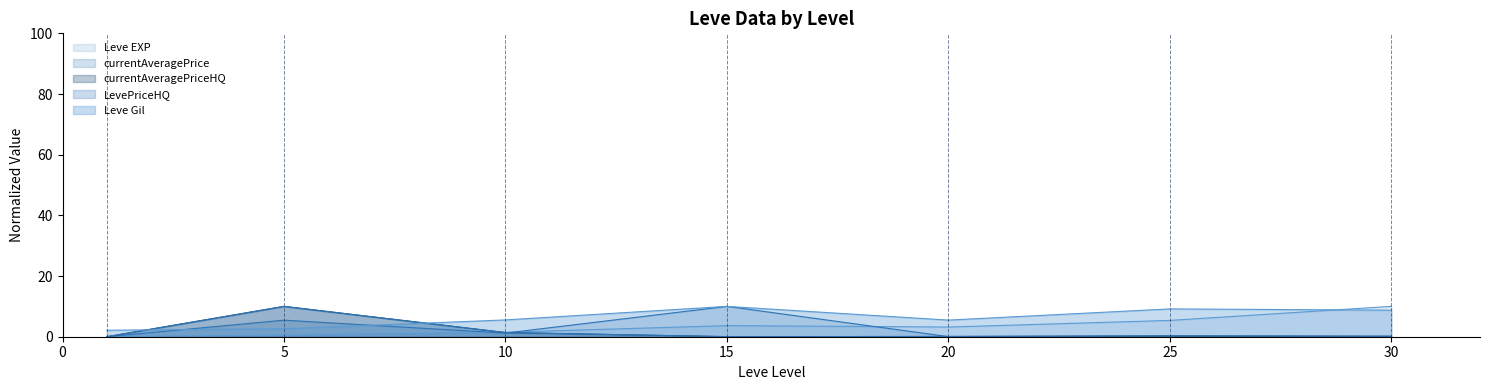

Which series has the largest total across all categories?

Leve Gil